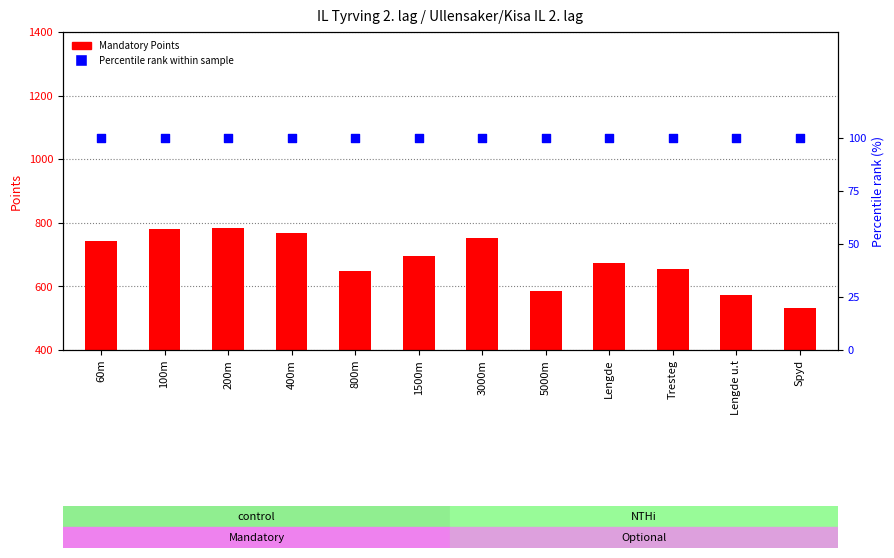

At how many categories does at least one series exceed 208?

12